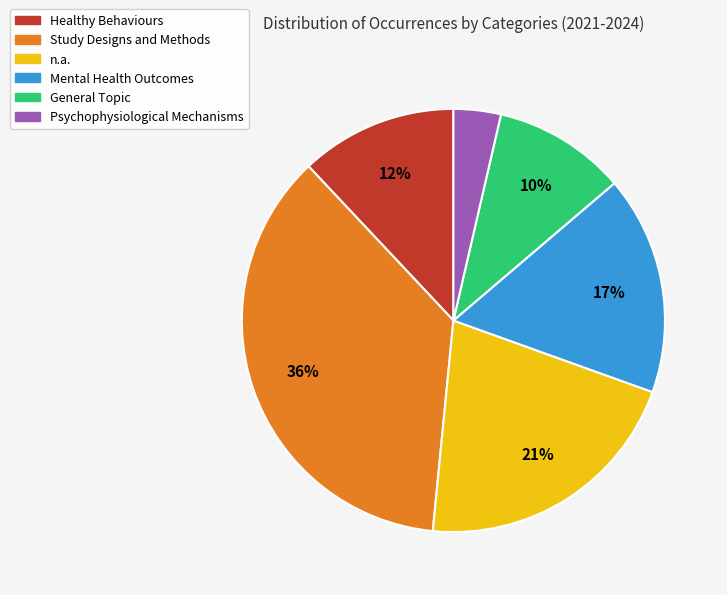

Is there any slice that represents more than half of the pie?

No